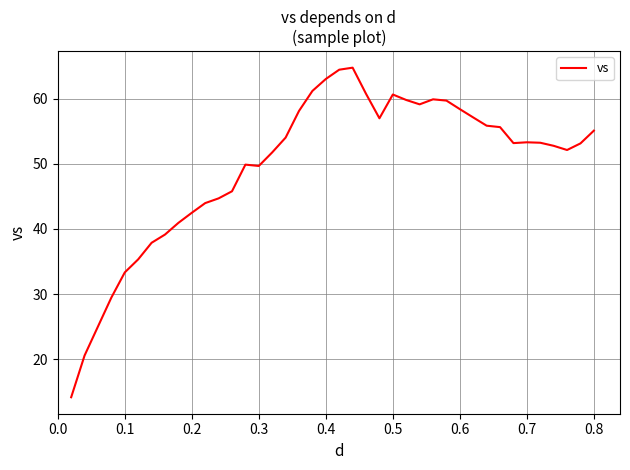

What is the maximum value shown in the chart?

64.8